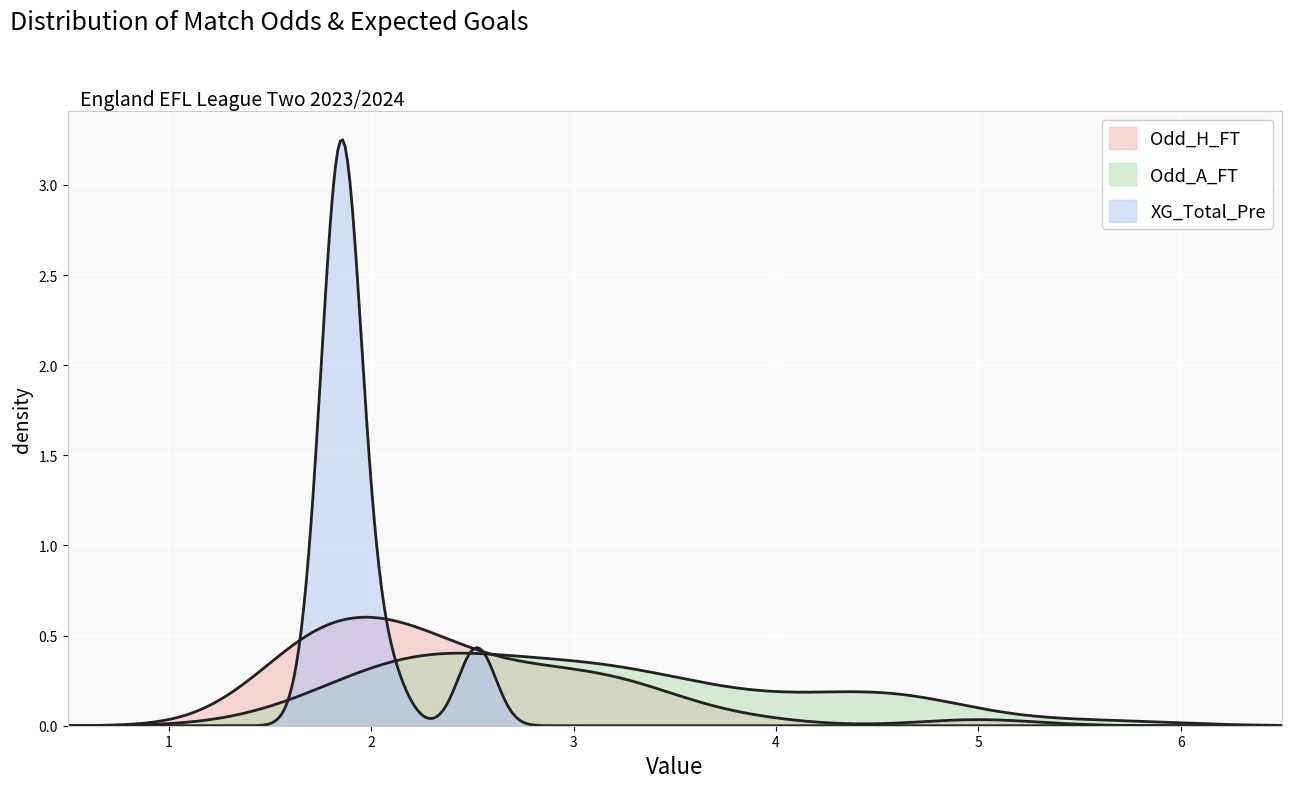

At how many categories does at least one series exceed 5?

1